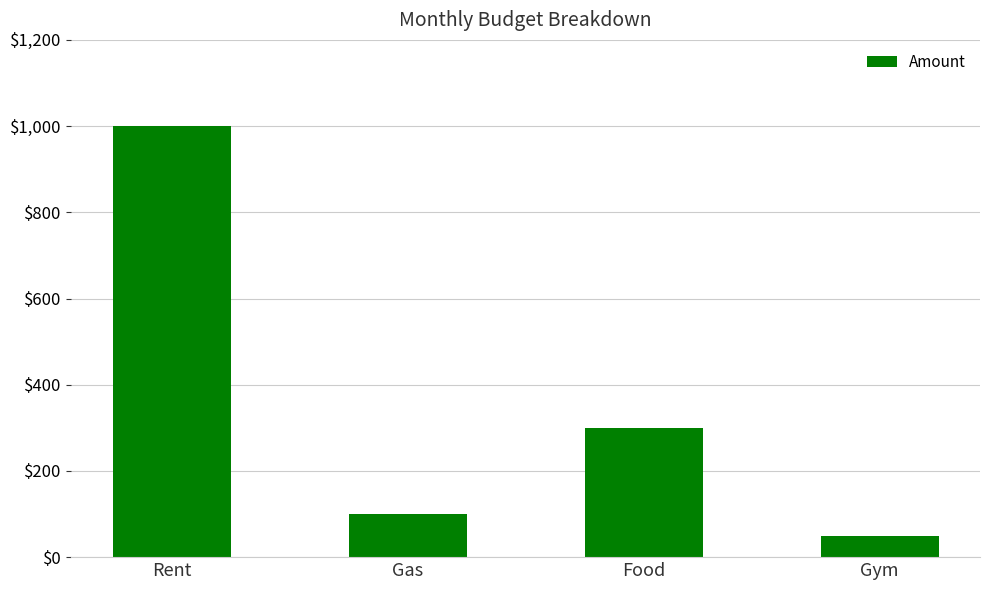

What is the change in value from Gas to Gym?

-50